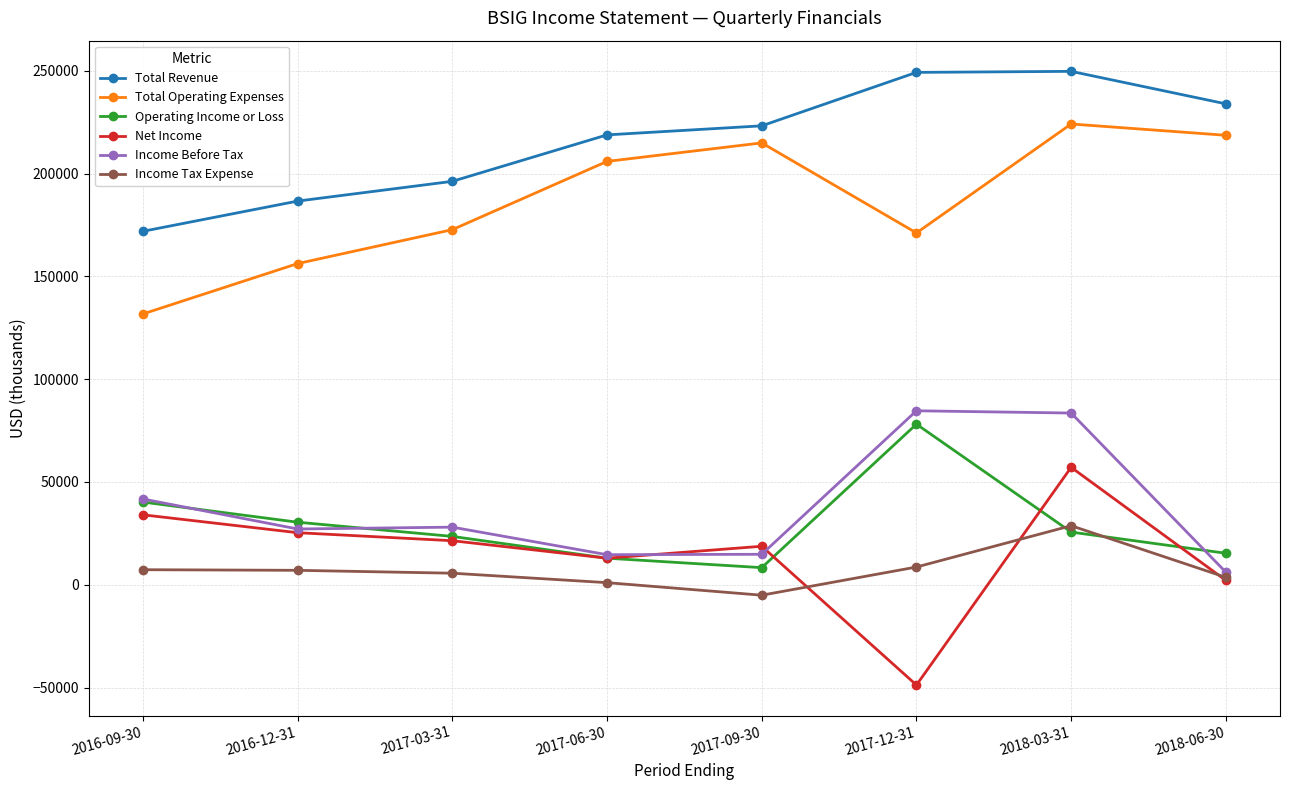

What is the approximate value of Net Income at 2017-03-31, to the nearest 100?

21400